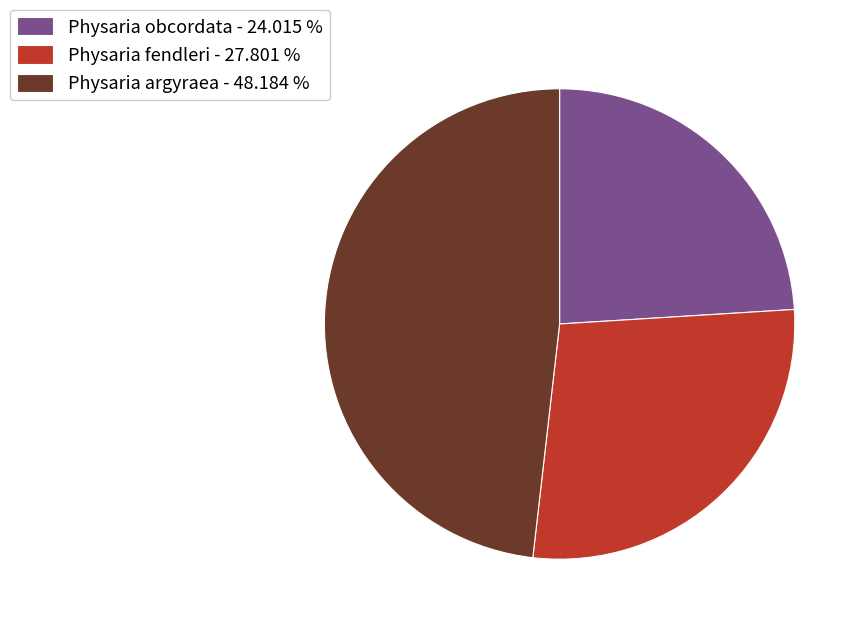

Which has a higher value, Physaria fendleri - 27.801 % or Physaria argyraea - 48.184 %?

Physaria argyraea - 48.184 %